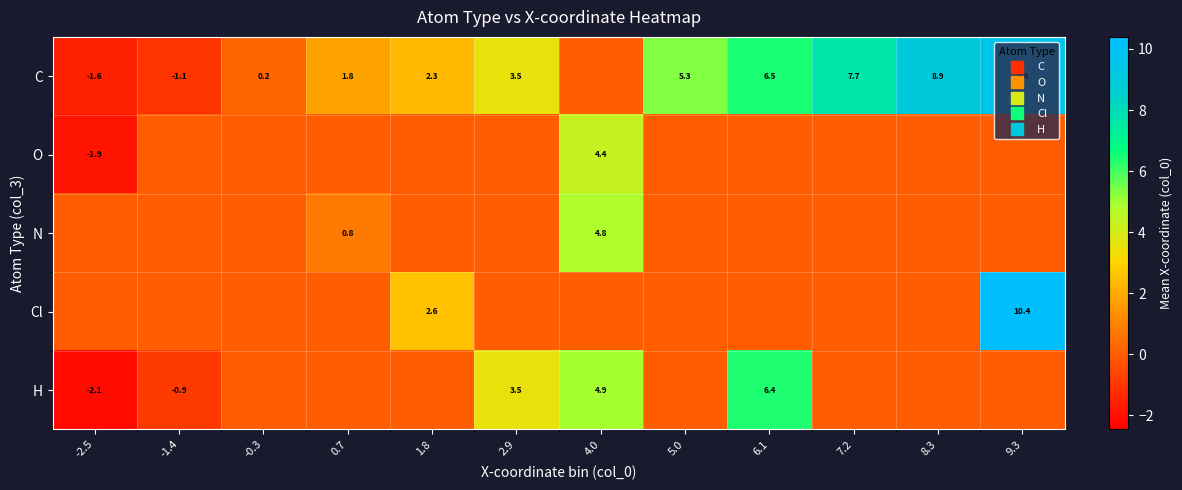

How many distinct data groups are displayed?

5